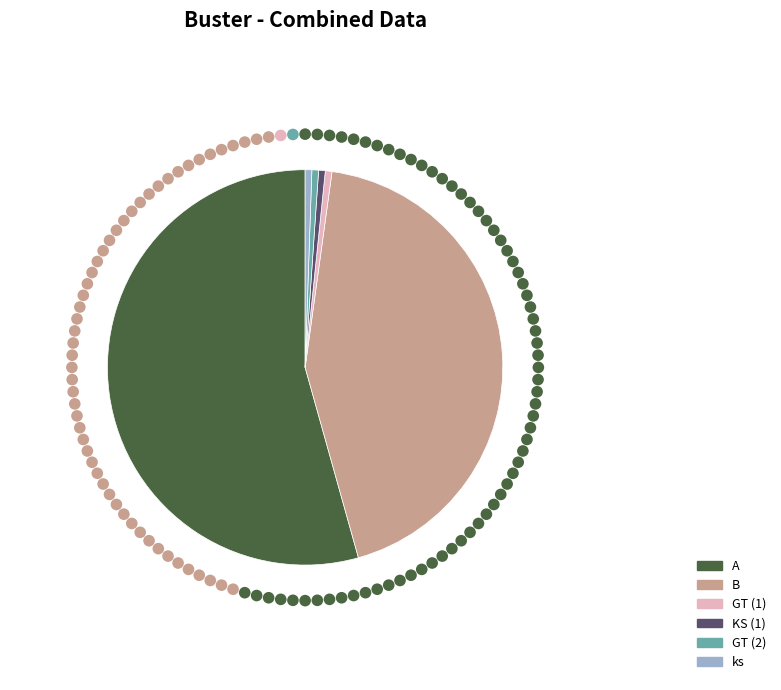

What is the total percentage of B and GT (2)?

44.0%